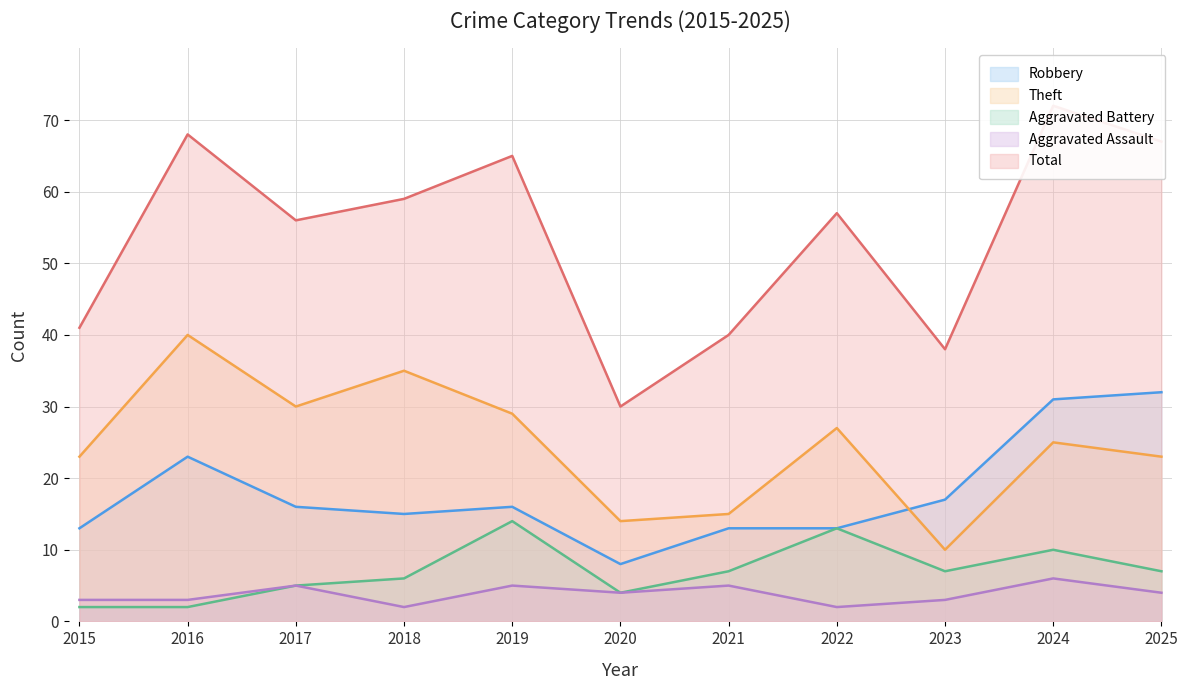

Which series has the largest range (max minus min)?

Total